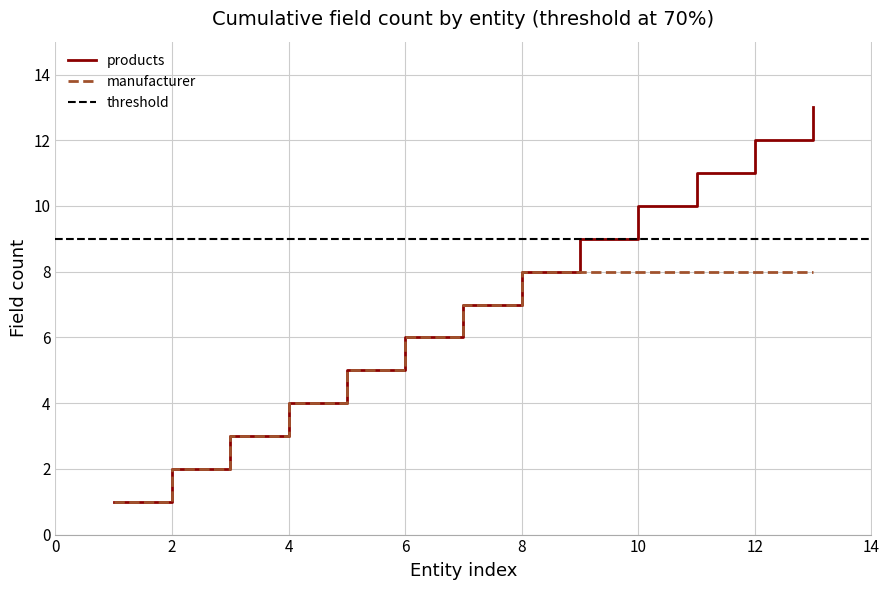

Reading left to right, transcribe all the data shown in this chart.

products: 1=1	2=2	3=3	4=4	5=5	6=6	7=7	8=8	9=9	10=10	11=11	12=12	13=13
manufacturer: 1=1	2=2	3=3	4=4	5=5	6=6	7=7	8=8	9=8	10=8	11=8	12=8	13=8